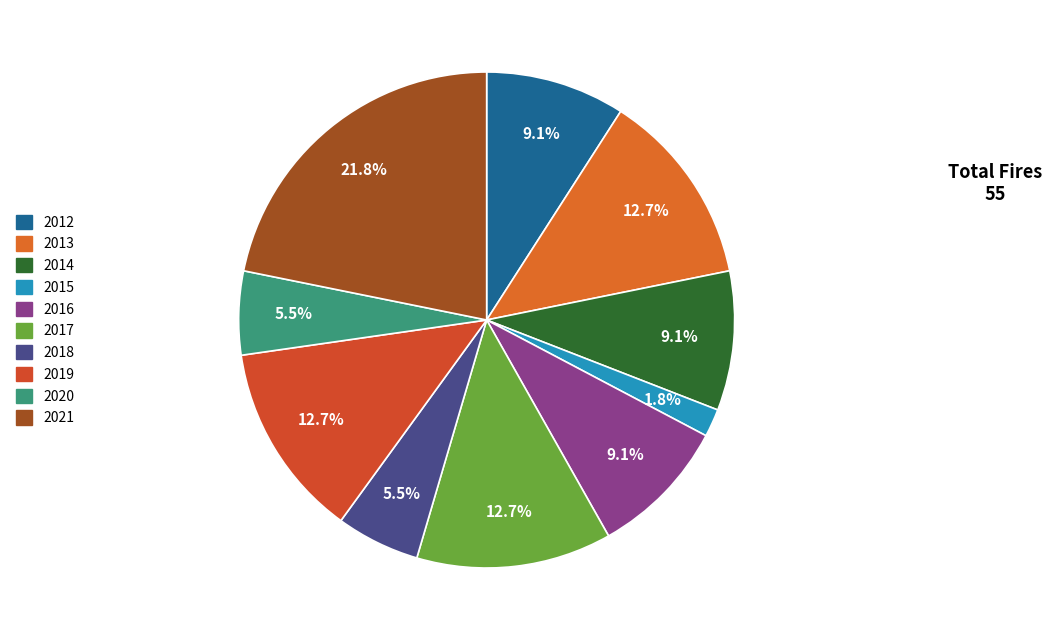

Does 2020 account for over 50% of the chart?

No